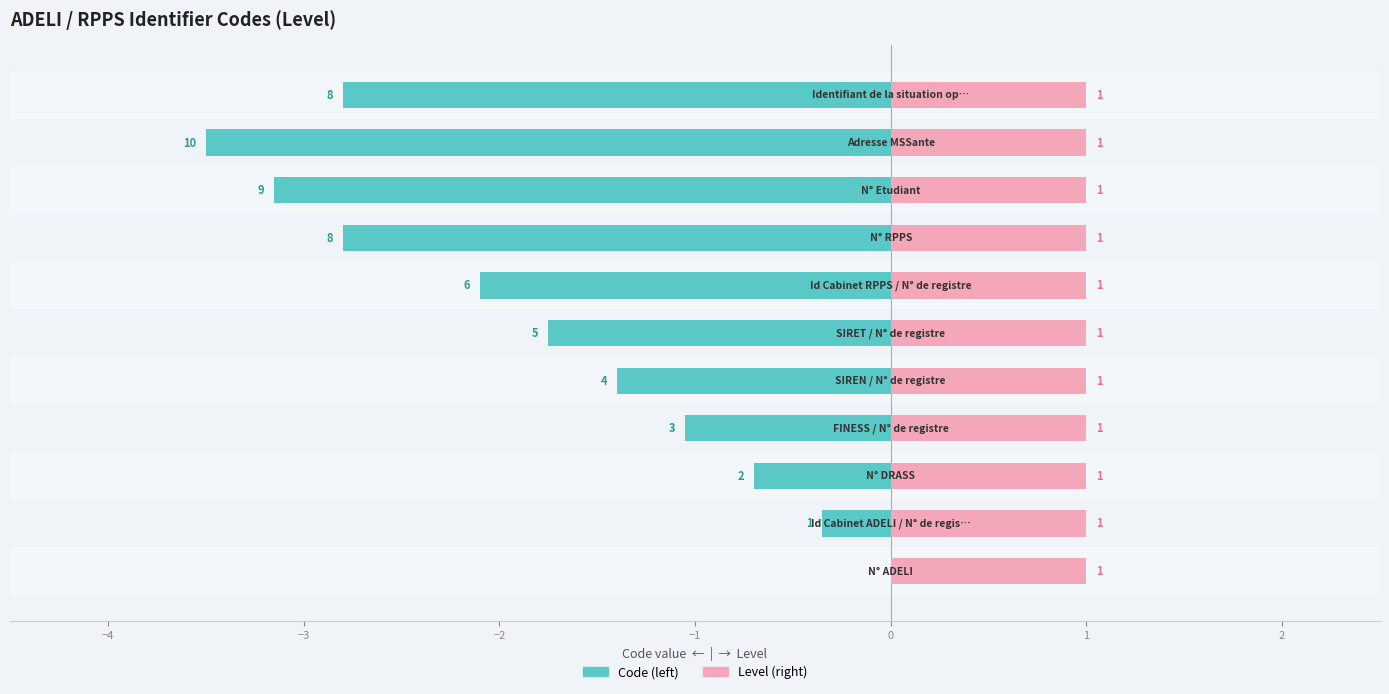

What is the difference between the highest and lowest values at −3?

1.2